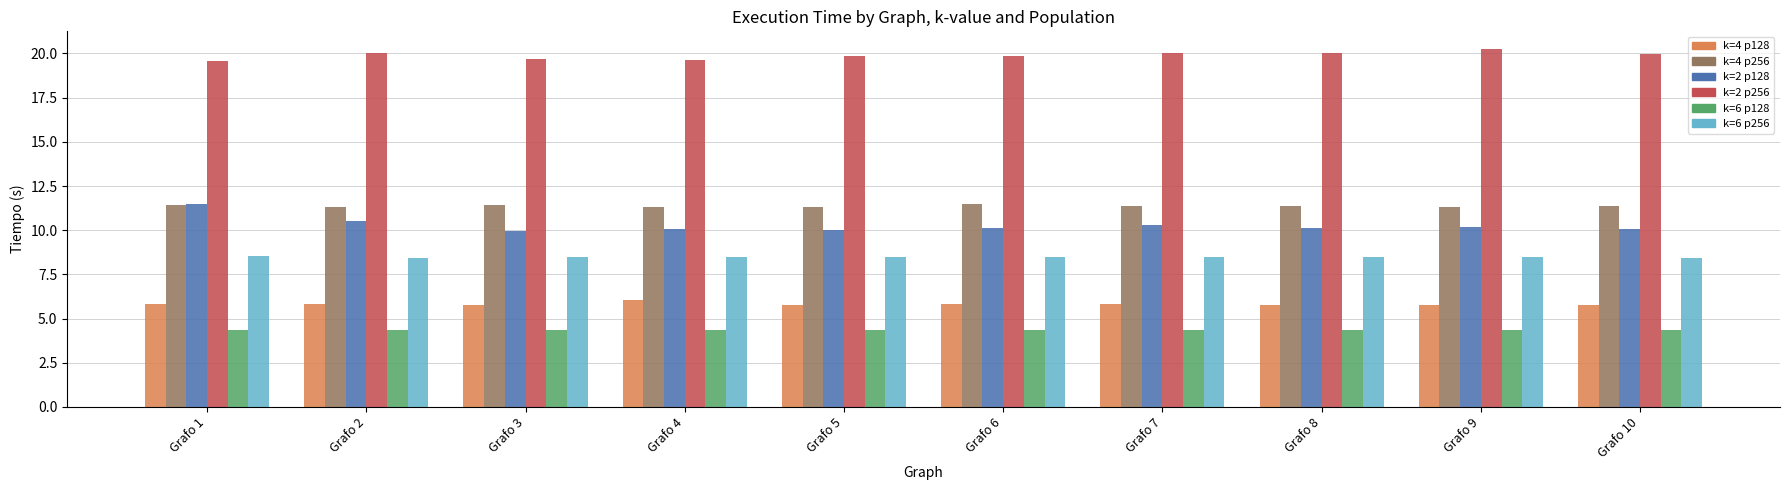

What is the total value across all series at Grafo 10?

60.1